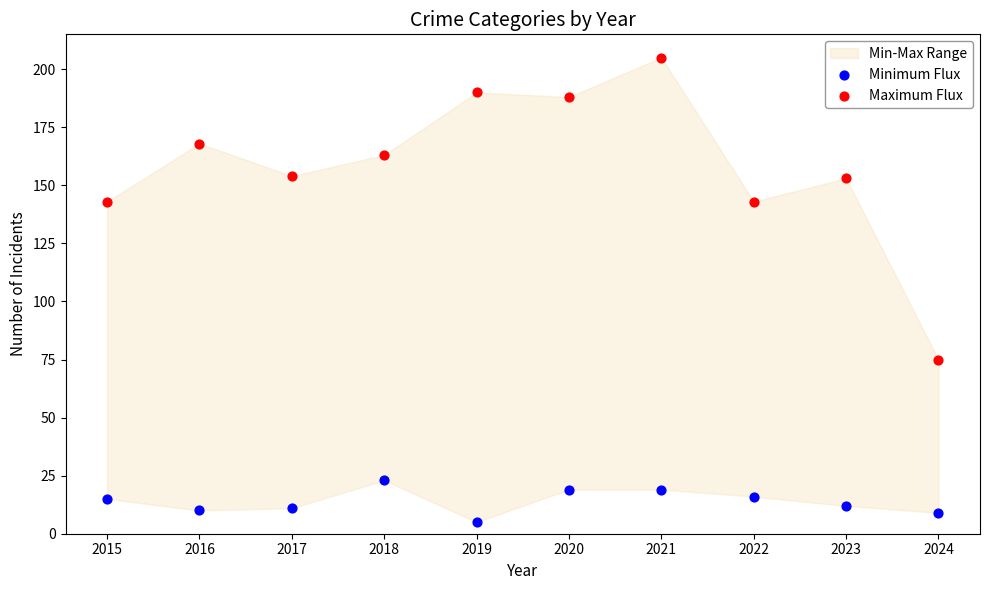

Which series reaches the minimum Y coordinate?

Minimum Flux